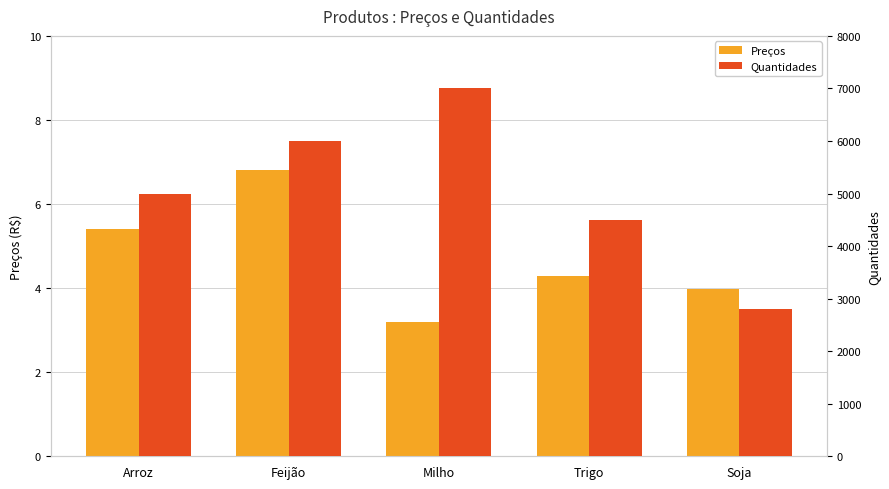

Reading left to right, what are all the values shown in this chart?

Preços: Arroz=5.4	Feijão=6.8	Milho=3.2	Trigo=4.3	Soja=4.0
Quantidades: Arroz=5000.0	Feijão=6000.0	Milho=7000.0	Trigo=4500.0	Soja=2800.0